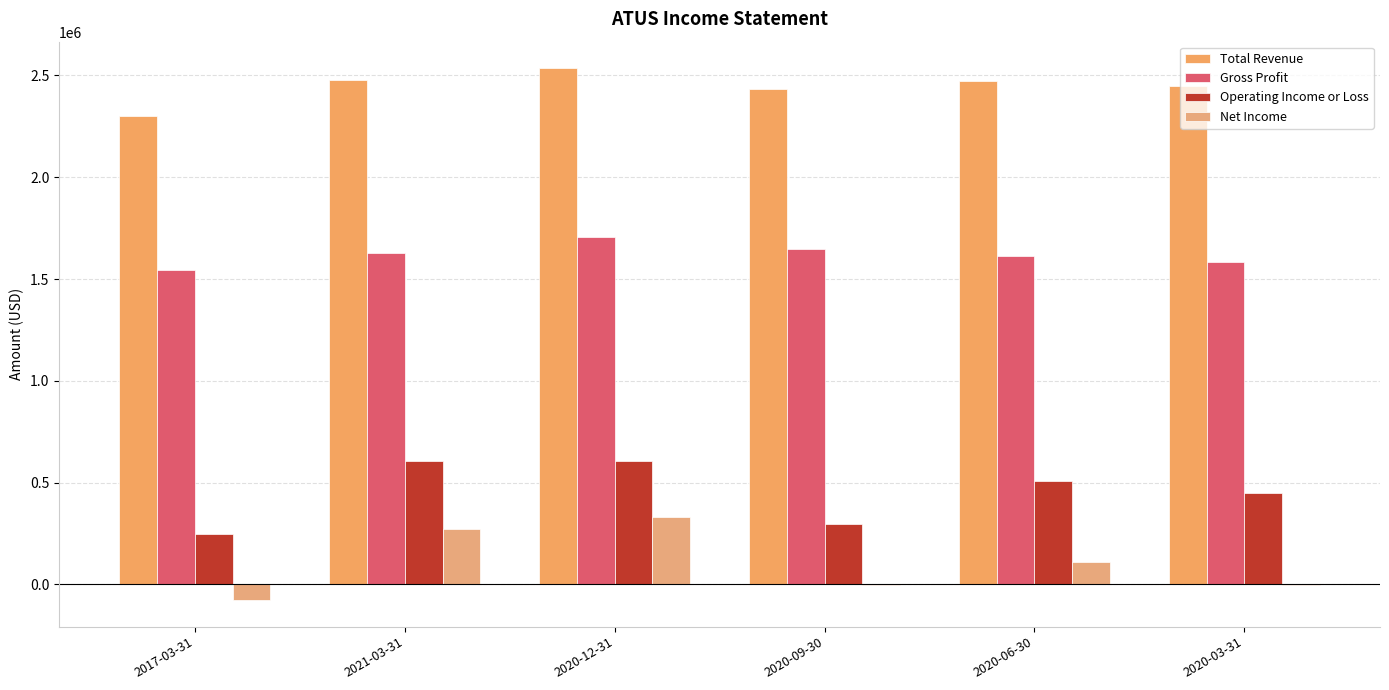

The Total Revenue series shows 2475000 at 2020-06-30. True or false?

True